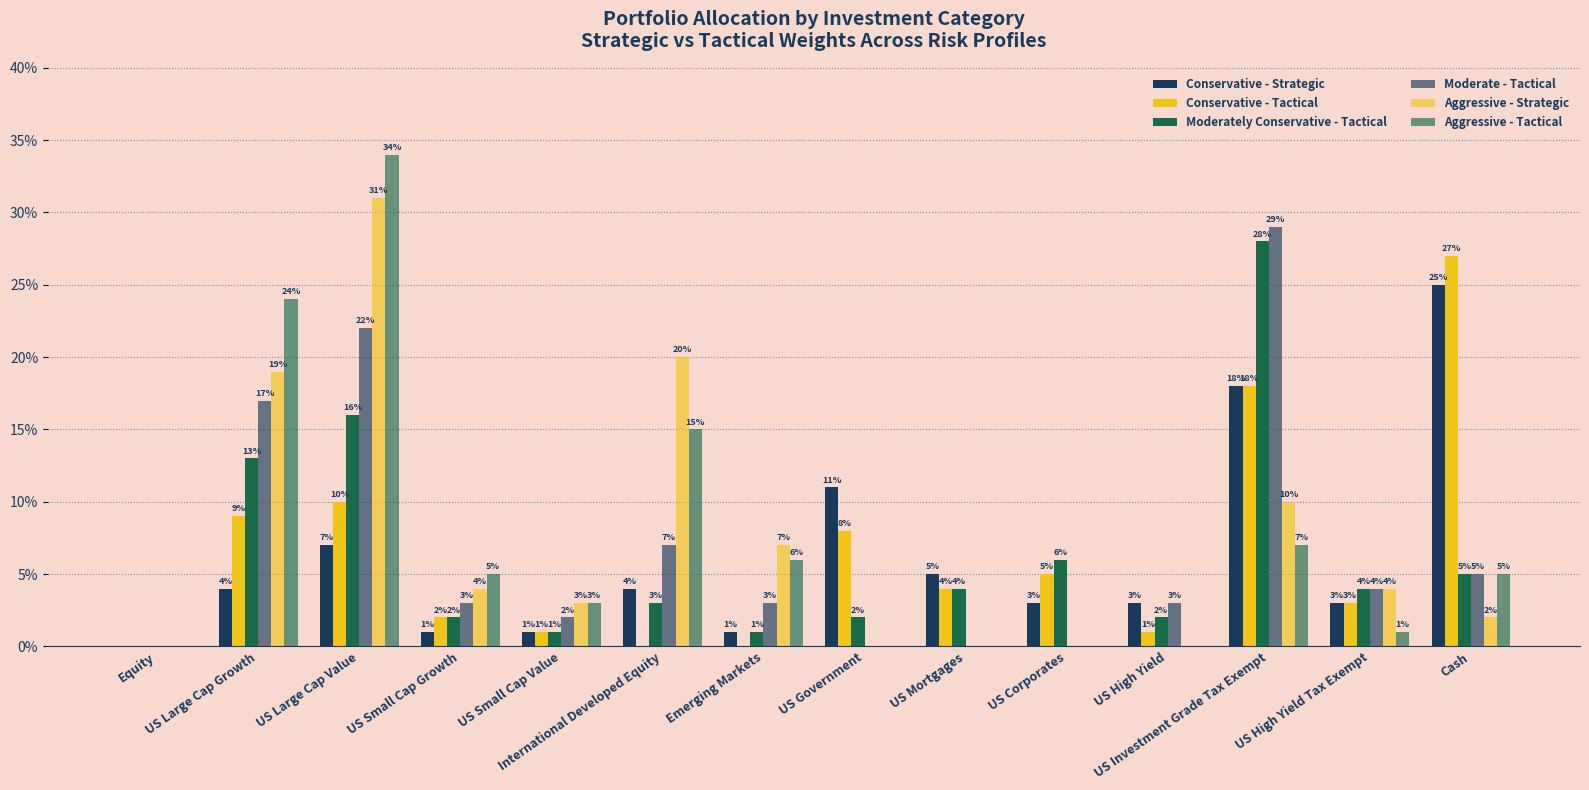

Reading left to right, list all the values displayed in this chart.

Conservative - Strategic: Equity=0.0	US Large Cap Growth=0.0	US Large Cap Value=0.1	US Small Cap Growth=0.0	US Small Cap Value=0.0	International Developed Equity=0.0	Emerging Markets=0.0	US Government=0.1	US Mortgages=0.1	US Corporates=0.0	US High Yield=0.0	US Investment Grade Tax Exempt=0.2	US High Yield Tax Exempt=0.0	Cash=0.2
Conservative - Tactical: Equity=0.0	US Large Cap Growth=0.1	US Large Cap Value=0.1	US Small Cap Growth=0.0	US Small Cap Value=0.0	International Developed Equity=0.0	Emerging Markets=0.0	US Government=0.1	US Mortgages=0.0	US Corporates=0.1	US High Yield=0.0	US Investment Grade Tax Exempt=0.2	US High Yield Tax Exempt=0.0	Cash=0.3
Moderately Conservative - Tactical: Equity=0.0	US Large Cap Growth=0.1	US Large Cap Value=0.2	US Small Cap Growth=0.0	US Small Cap Value=0.0	International Developed Equity=0.0	Emerging Markets=0.0	US Government=0.0	US Mortgages=0.0	US Corporates=0.1	US High Yield=0.0	US Investment Grade Tax Exempt=0.3	US High Yield Tax Exempt=0.0	Cash=0.1
Moderate - Tactical: Equity=0.0	US Large Cap Growth=0.2	US Large Cap Value=0.2	US Small Cap Growth=0.0	US Small Cap Value=0.0	International Developed Equity=0.1	Emerging Markets=0.0	US Government=0.0	US Mortgages=0.0	US Corporates=0.0	US High Yield=0.0	US Investment Grade Tax Exempt=0.3	US High Yield Tax Exempt=0.0	Cash=0.1
Aggressive - Strategic: Equity=0.0	US Large Cap Growth=0.2	US Large Cap Value=0.3	US Small Cap Growth=0.0	US Small Cap Value=0.0	International Developed Equity=0.2	Emerging Markets=0.1	US Government=0.0	US Mortgages=0.0	US Corporates=0.0	US High Yield=0.0	US Investment Grade Tax Exempt=0.1	US High Yield Tax Exempt=0.0	Cash=0.0
Aggressive - Tactical: Equity=0.0	US Large Cap Growth=0.2	US Large Cap Value=0.3	US Small Cap Growth=0.1	US Small Cap Value=0.0	International Developed Equity=0.1	Emerging Markets=0.1	US Government=0.0	US Mortgages=0.0	US Corporates=0.0	US High Yield=0.0	US Investment Grade Tax Exempt=0.1	US High Yield Tax Exempt=0.0	Cash=0.1